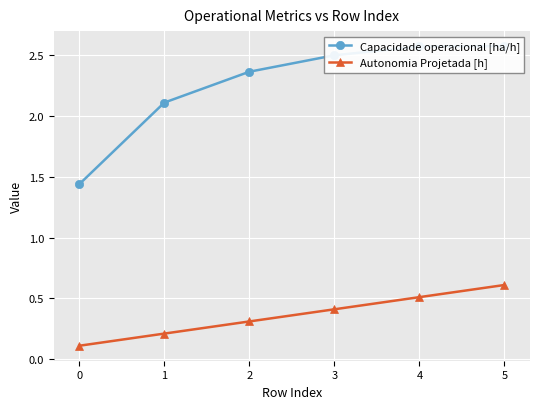

At which category does the chart reach its peak across all series?

5